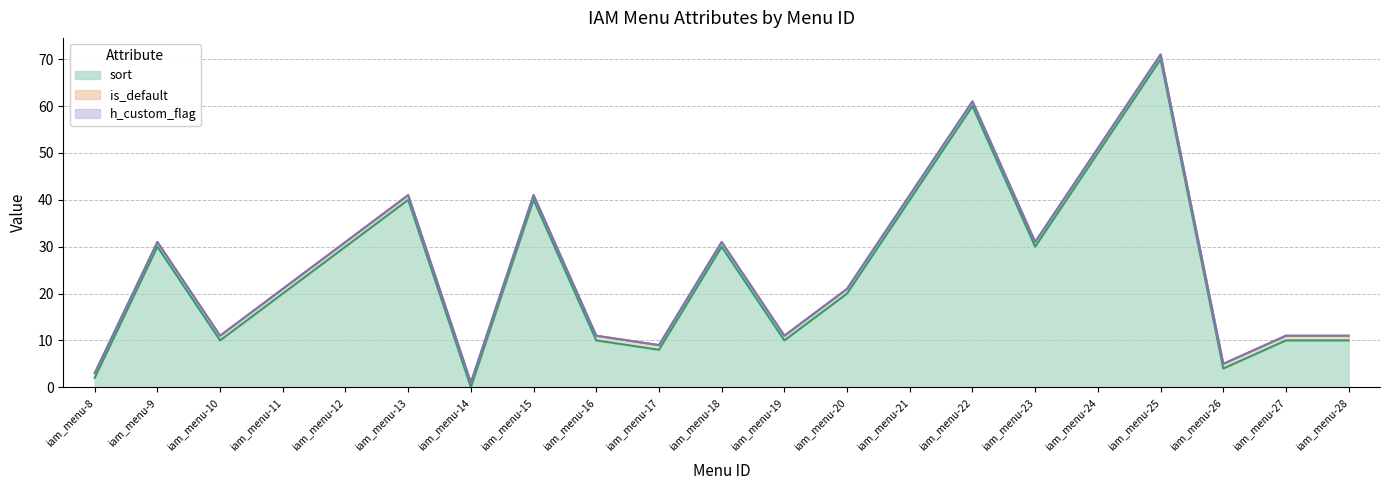

Which category has the highest value across all series?

iam_menu-25